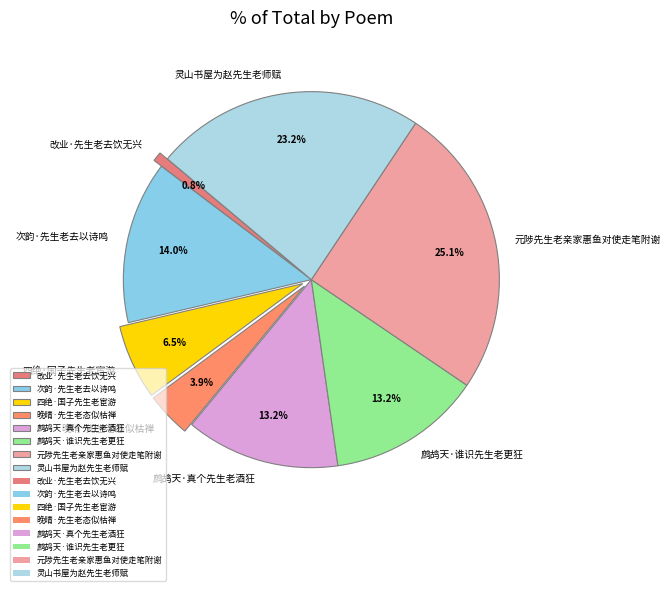

What percentage is the 鹧鸪天·真个先生老酒狂 slice, to the nearest percent?

13%